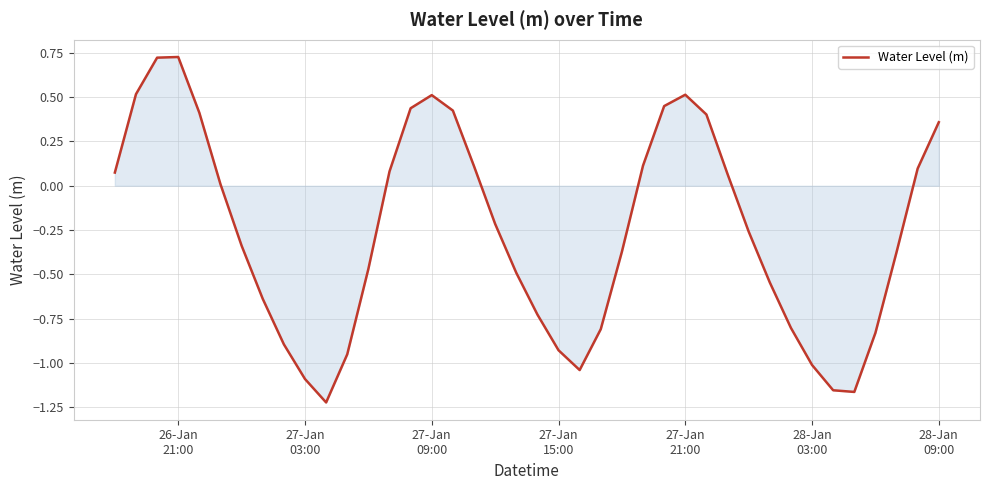

What is the difference between the maximum and minimum values?

1.9